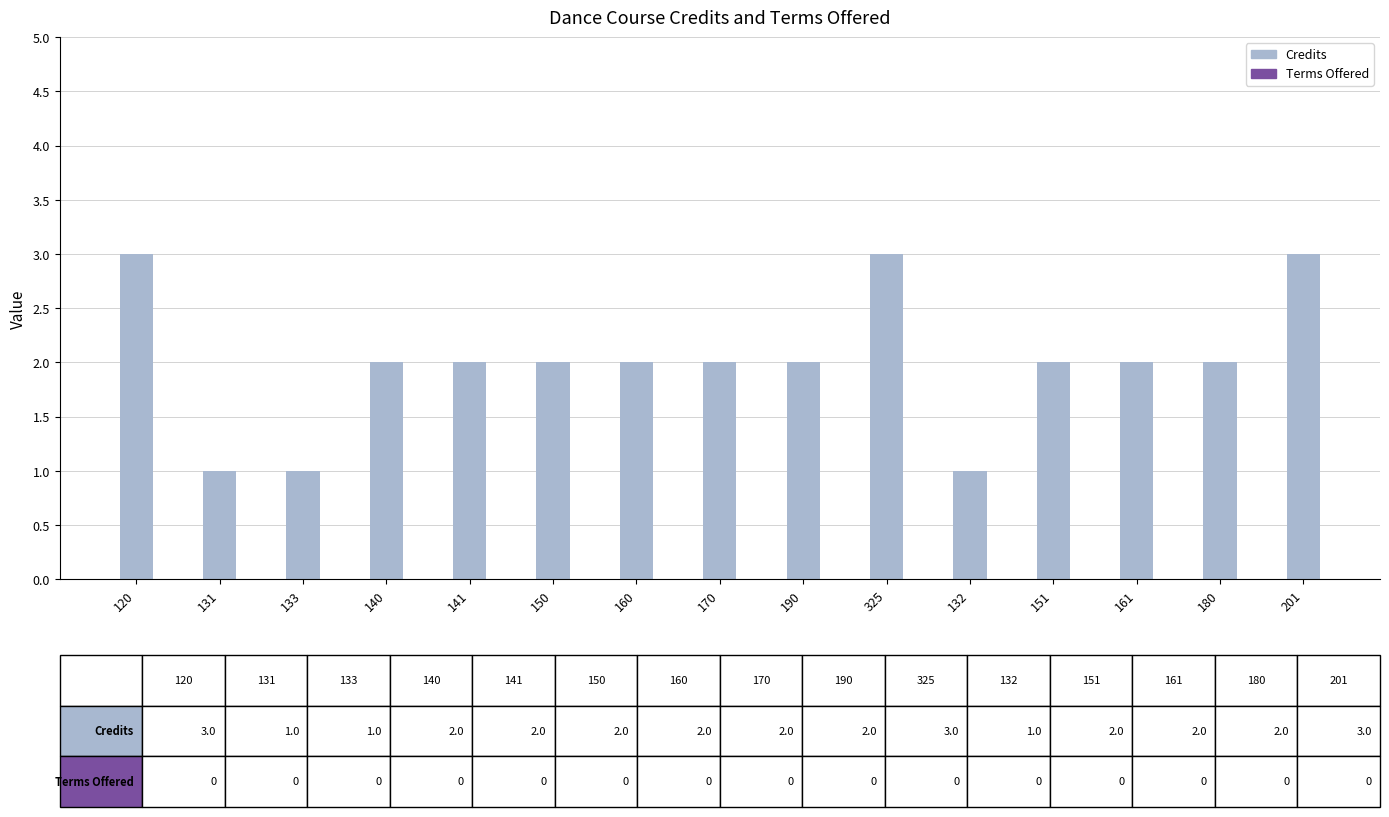

What is the label of the 4th bar from the right?

151